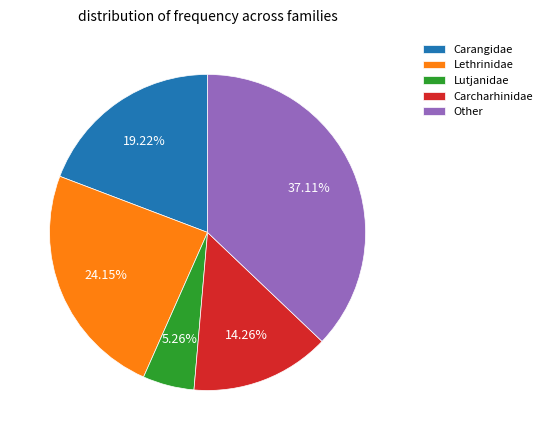

Which category has the smallest portion of the pie?

Lutjanidae